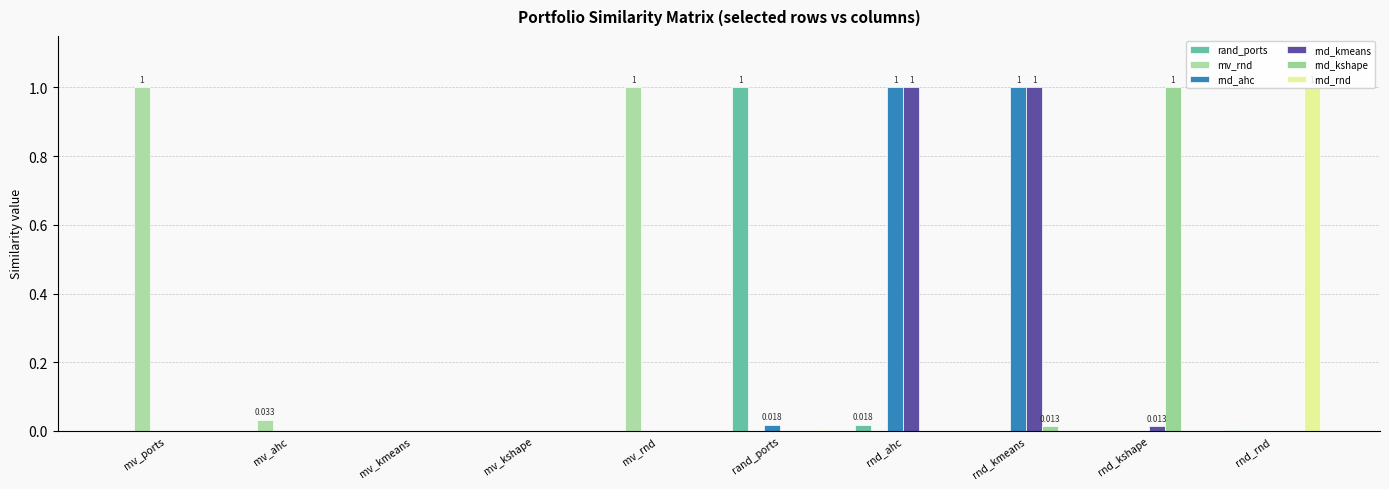

What is the maximum value shown in the chart?

1.0